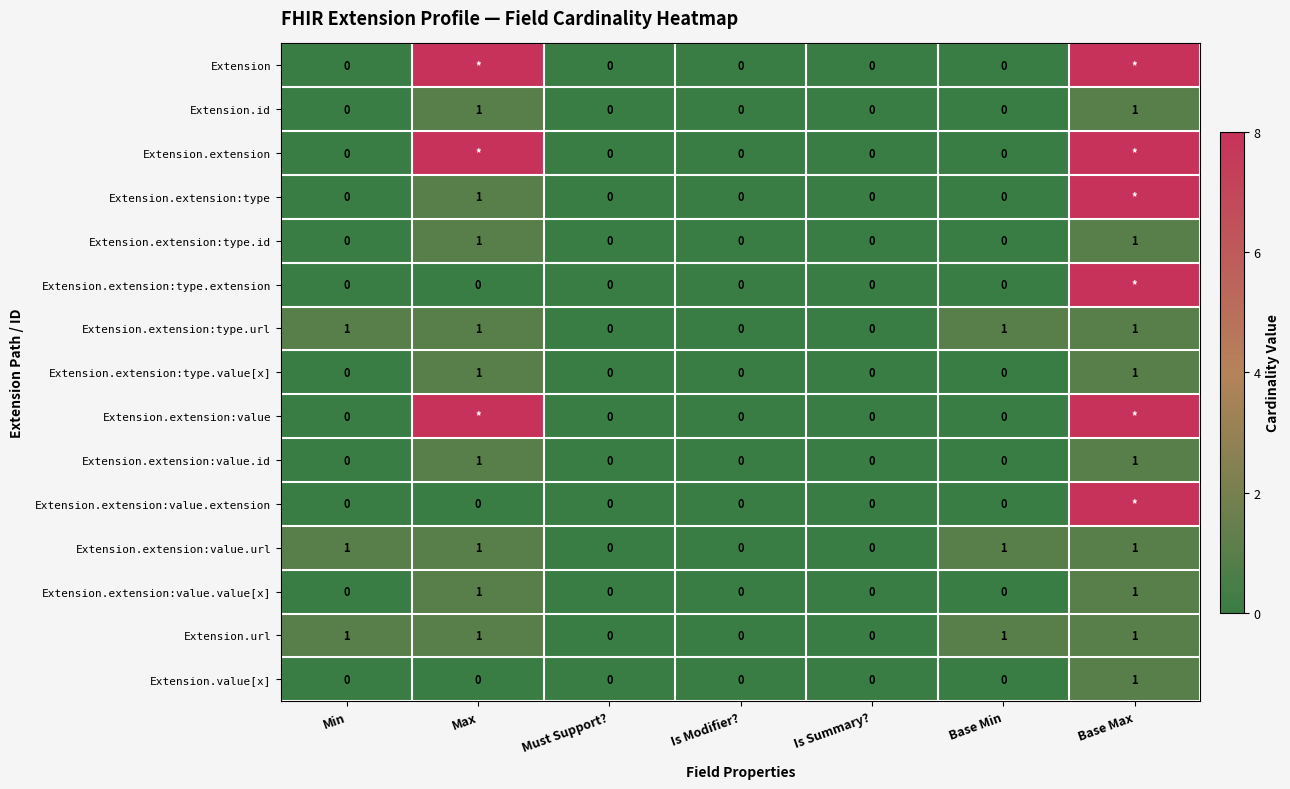

The Extension.extension:value.url series shows 1 at Is Summary?. True or false?

False